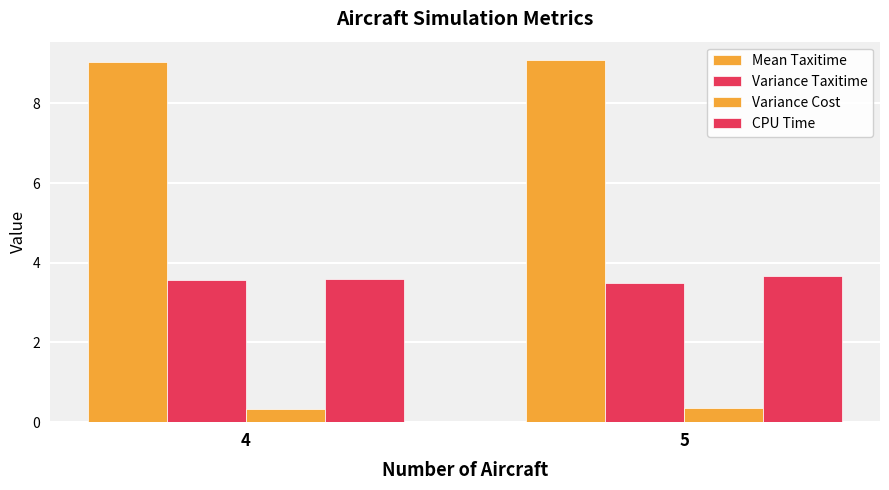

Reading left to right, list all the values displayed in this chart.

Mean Taxitime: 9.0	9.1
Variance Taxitime: 3.6	3.5
Variance Cost: 0.3	0.4
CPU Time: 3.6	3.7